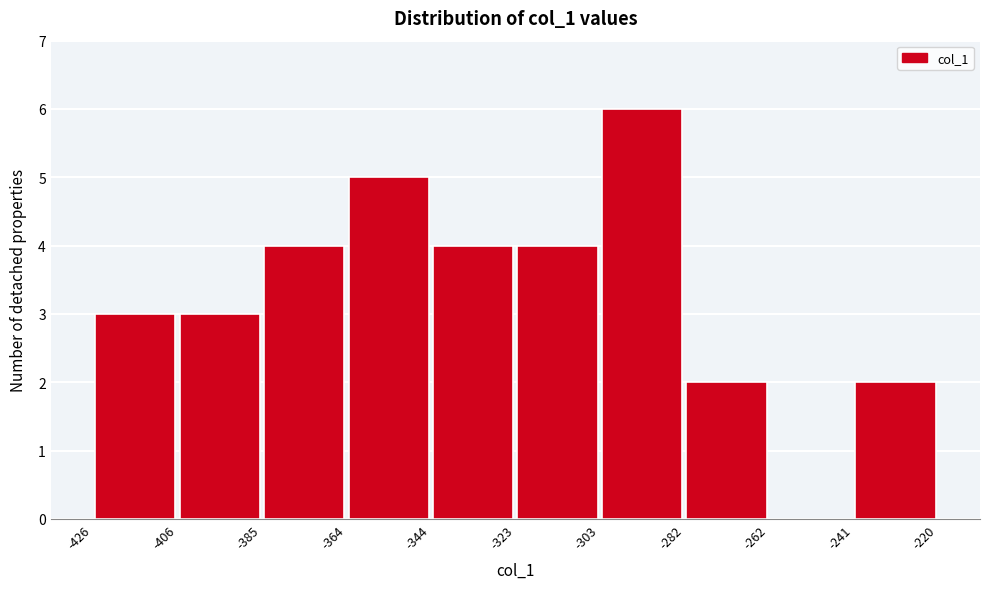

Reading left to right, transcribe this chart: for each bar, give the range it covers on the x-axis and its height. The values are not printed on the chart, so give them approximately, as read against the axis.

-426 to -406: 3
-406 to -385: 3
-385 to -364: 4
-364 to -344: 5
-344 to -323: 4
-323 to -303: 4
-303 to -282: 6
-282 to -262: 2
-262 to -241: 0
-241 to -220: 2